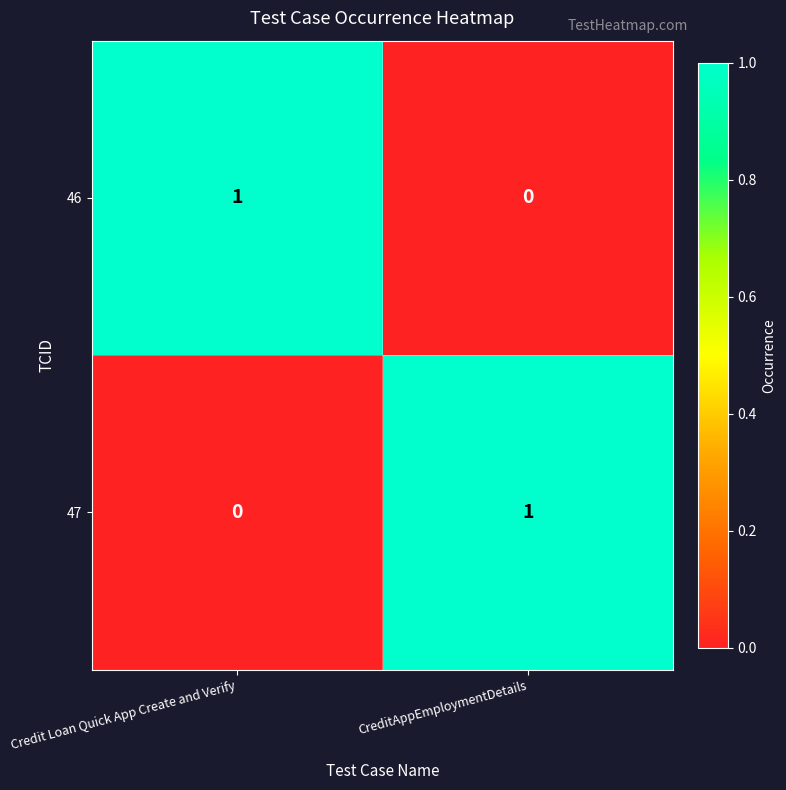

The value of 46 at CreditAppEmploymentDetails is 0. True or false?

True